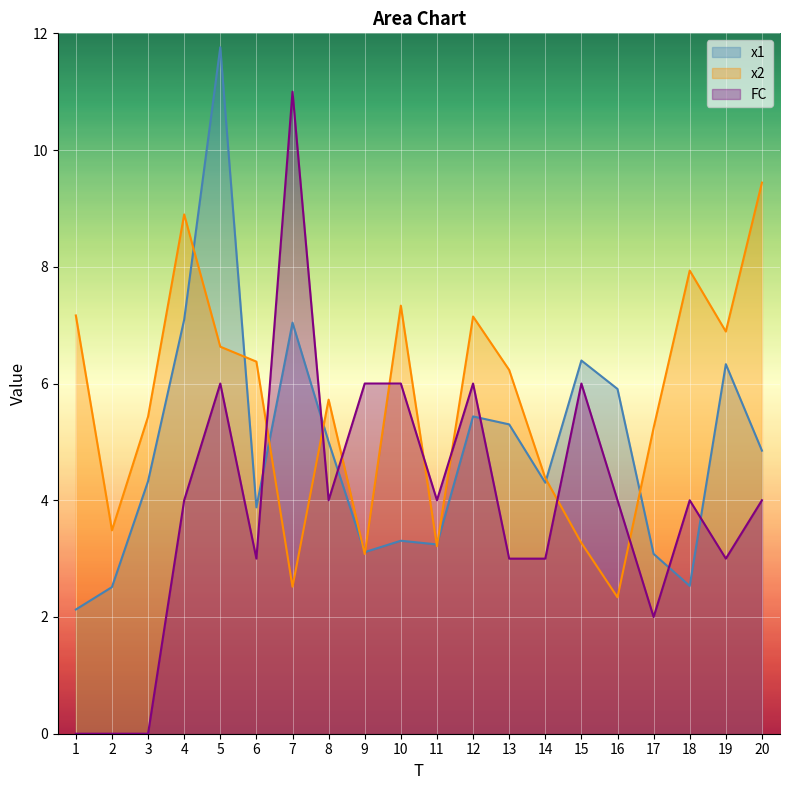

Reading left to right, what are all the values shown in this chart?

x1: 2.1	2.5	4.3	7.1	11.8	3.9	7.0	5.0	3.1	3.3	3.2	5.4	5.3	4.3	6.4	5.9	3.1	2.5	6.3	4.9
x2: 7.2	3.5	5.4	8.9	6.6	6.4	2.5	5.7	3.1	7.3	3.2	7.1	6.2	4.4	3.3	2.3	5.2	7.9	6.9	9.4
FC: 0.0	0.0	0.0	4.0	6.0	3.0	11.0	4.0	6.0	6.0	4.0	6.0	3.0	3.0	6.0	4.0	2.0	4.0	3.0	4.0